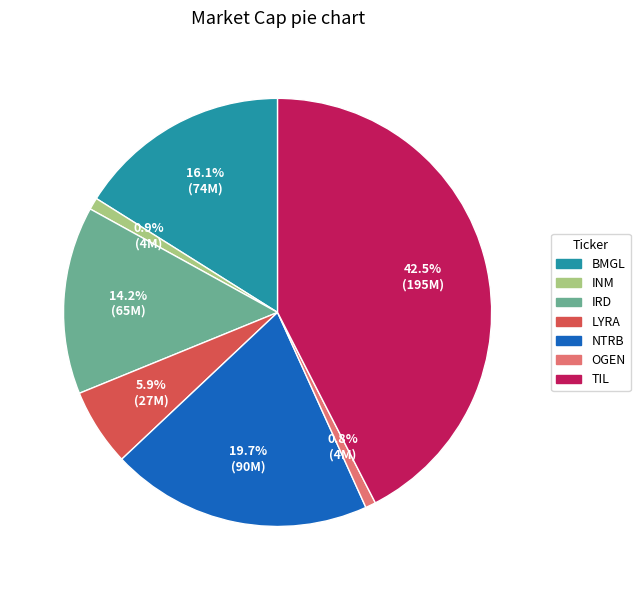

What is the largest slice in the pie chart?

TIL